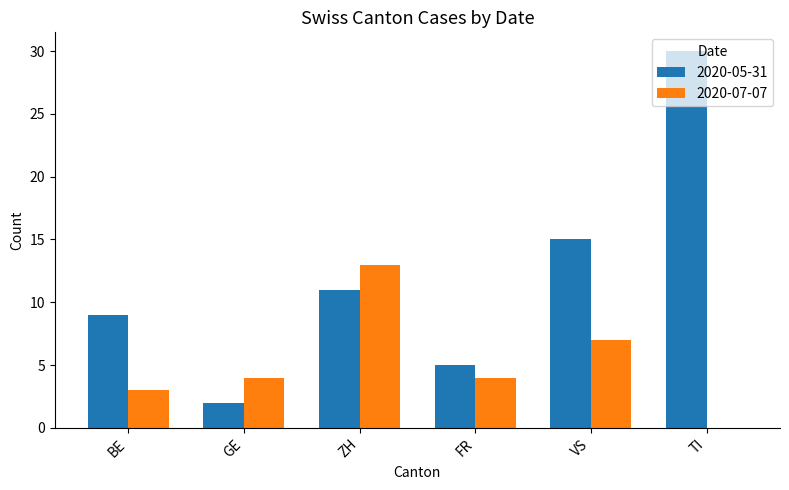

How many groups of bars are there?

6